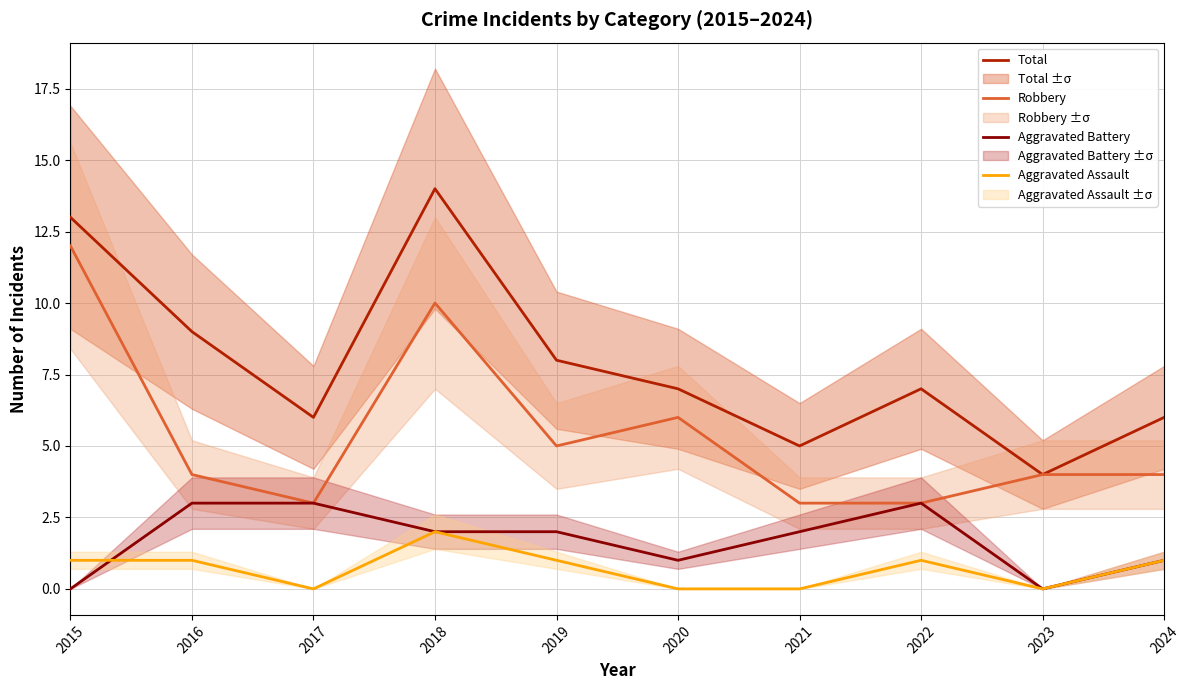

True or false: Robbery and Aggravated Battery intersect in this chart.

False